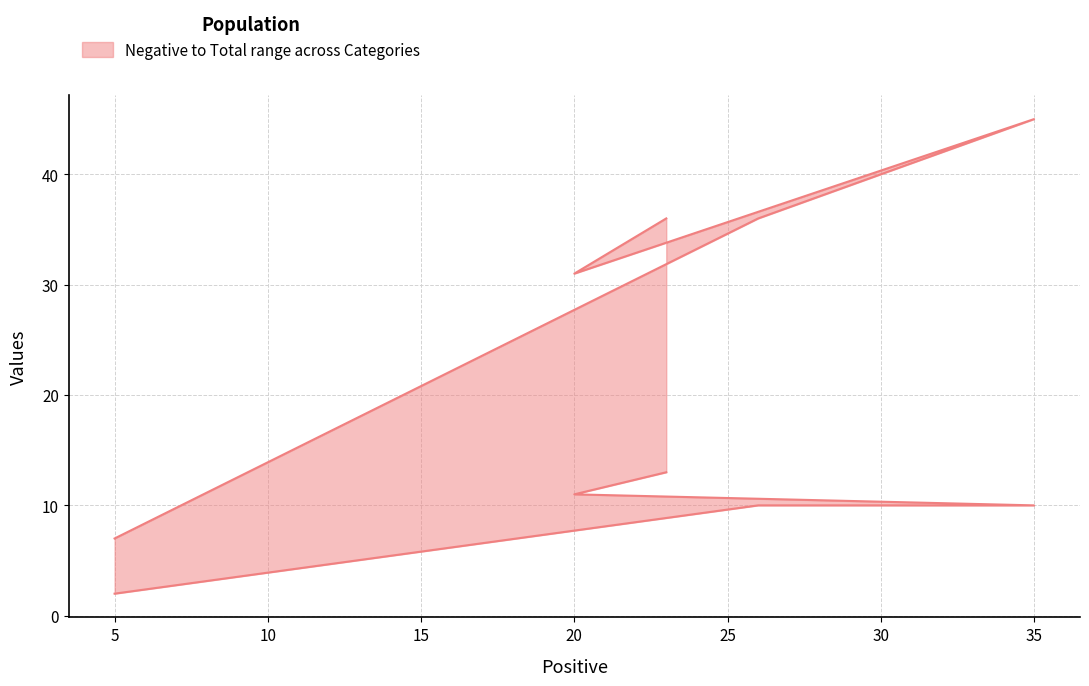

Rank the series by their maximum value, from lowest to highest.

Negative, Total